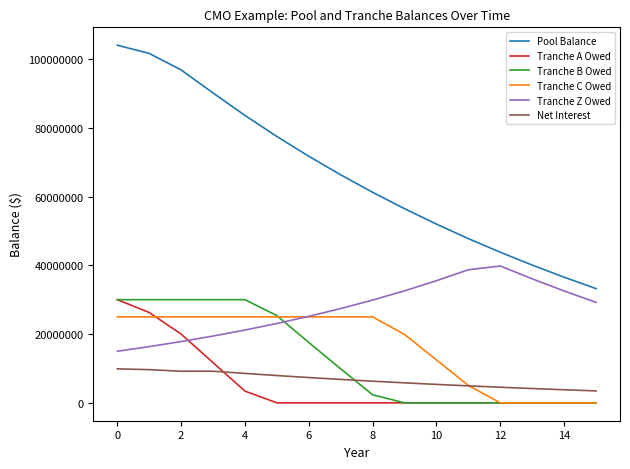

Which series has the largest range (max minus min)?

Pool Balance